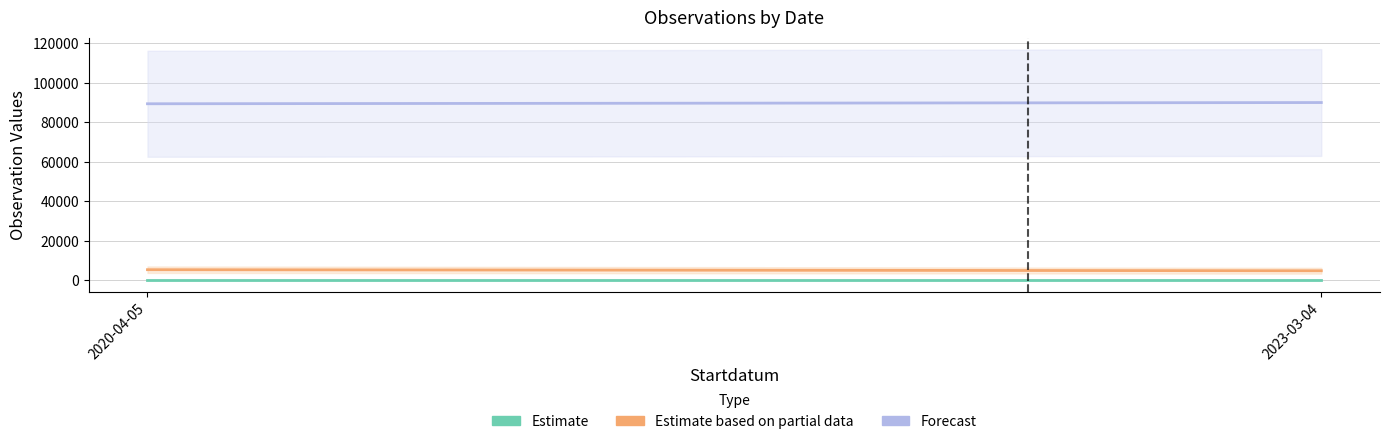

What is the label of the 3rd point from the right?

2020-04-05